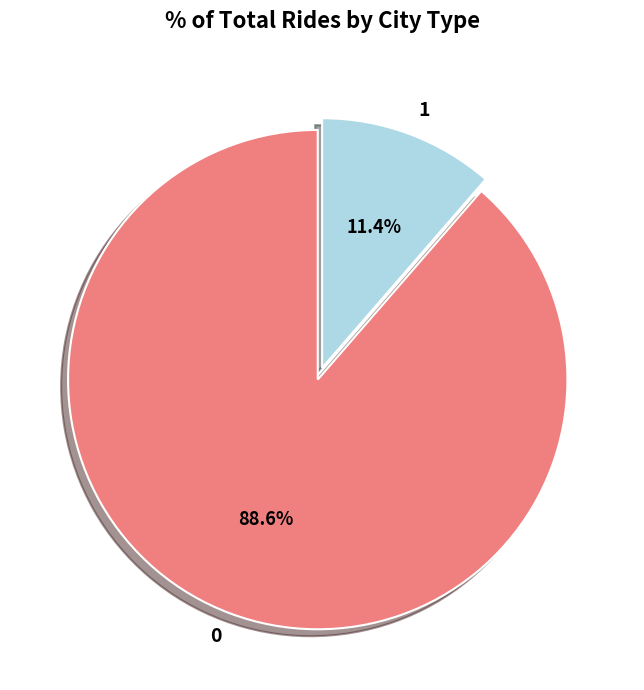

The 0 slice represents 89% of the pie. True or false?

True